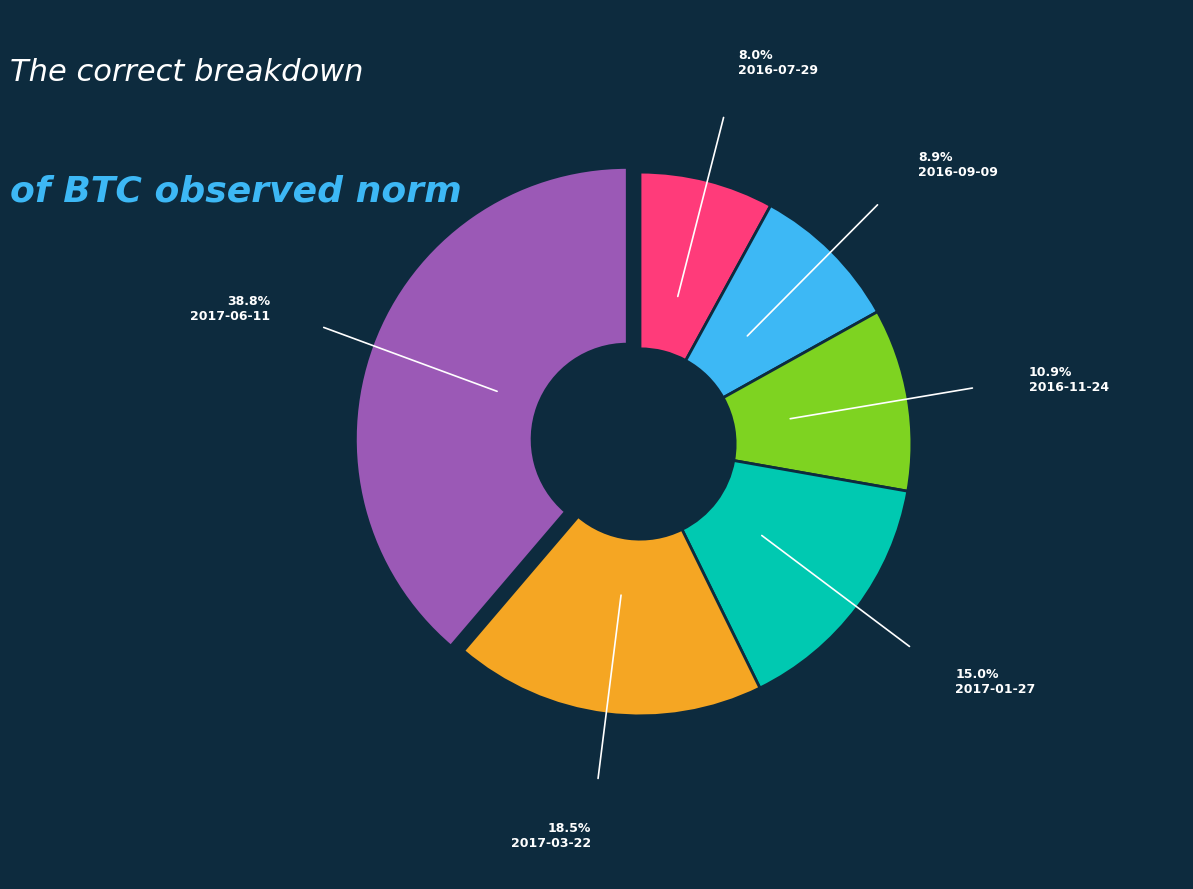

Is there any slice that represents more than half of the pie?

No